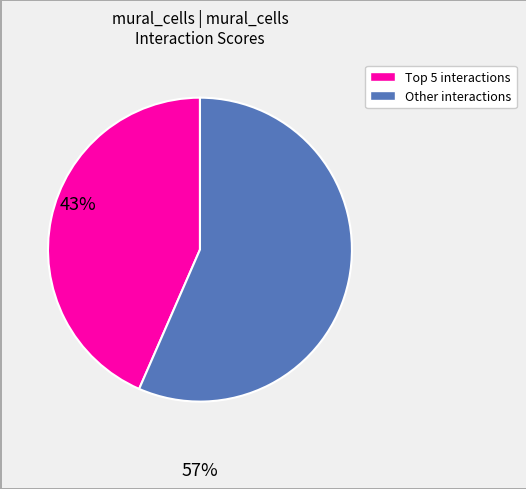

Is there any slice that represents more than half of the pie?

Yes